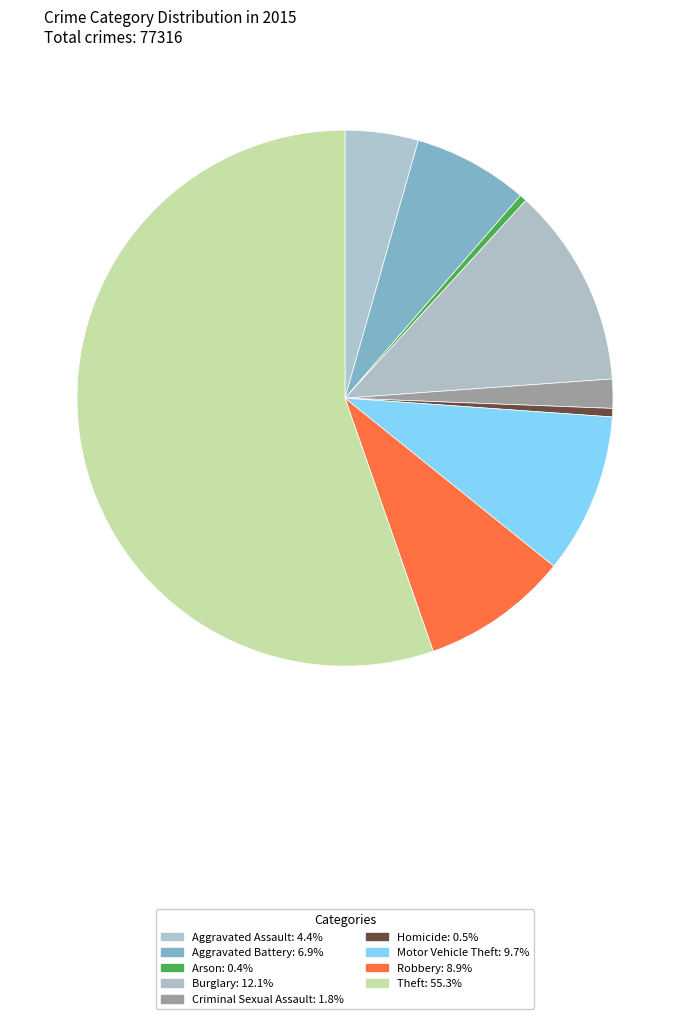

How many segments does this pie chart have?

9